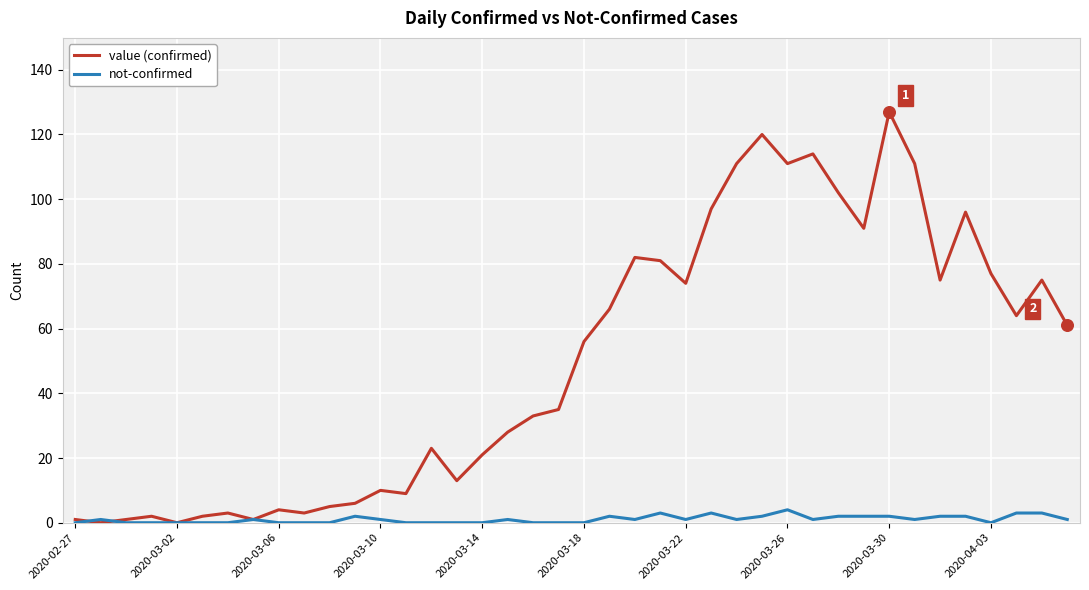

Which series has the largest total across all categories?

value (confirmed)